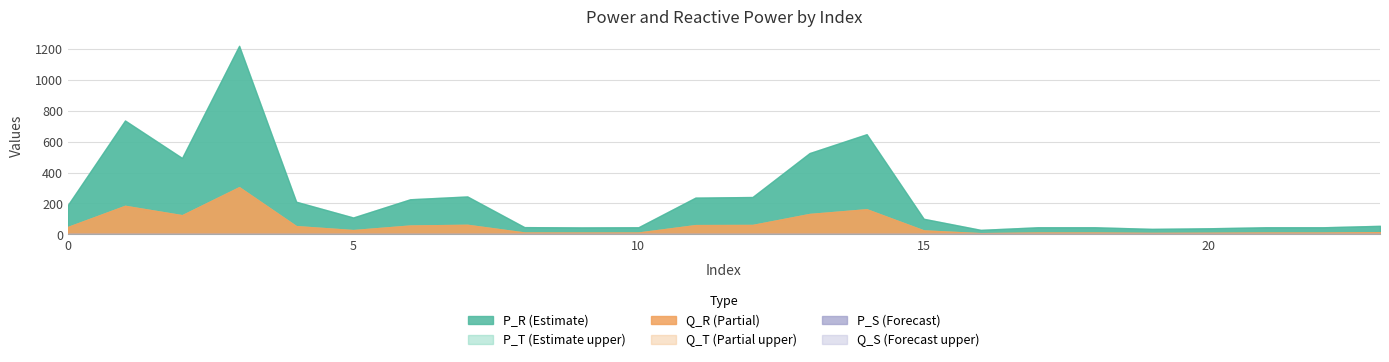

What is the maximum value shown in the chart?

1220.7